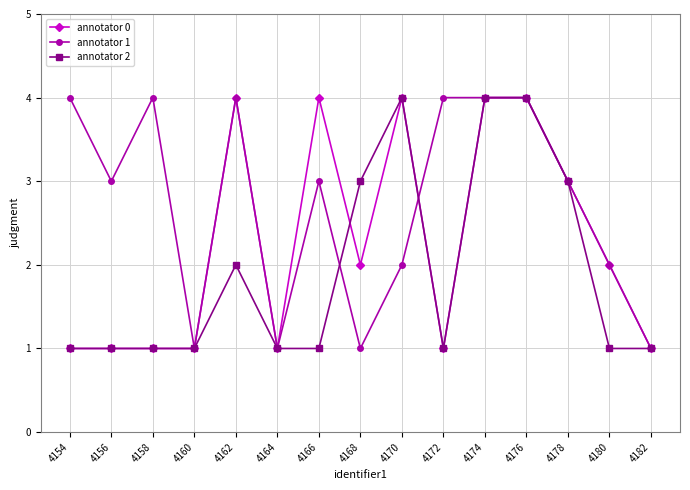

At which label is annotator 2 closest to 2?

4162